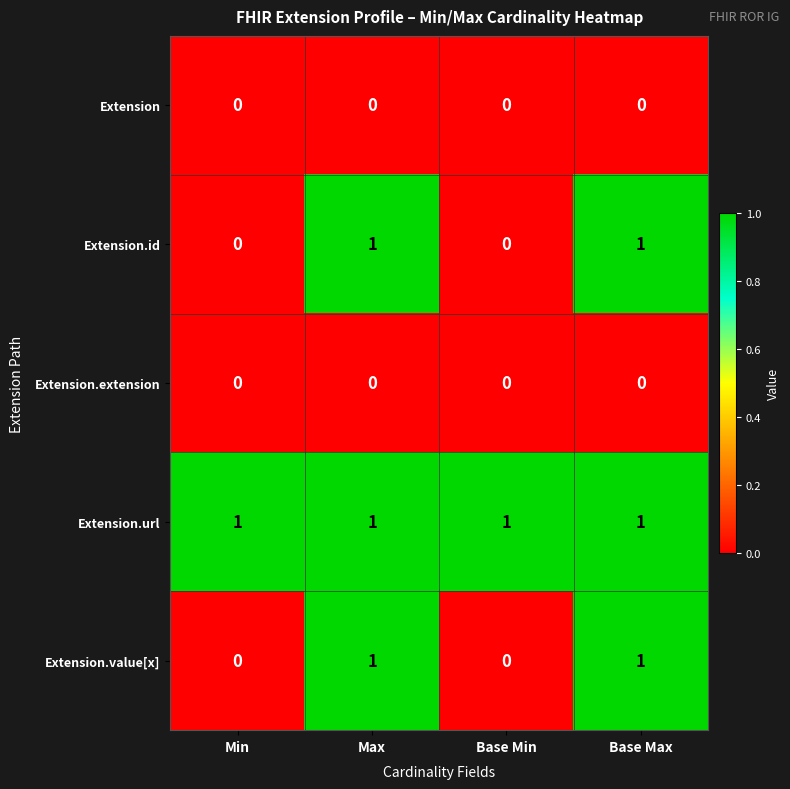

Is it true that Extension.id equals 0 at Base Max?

False